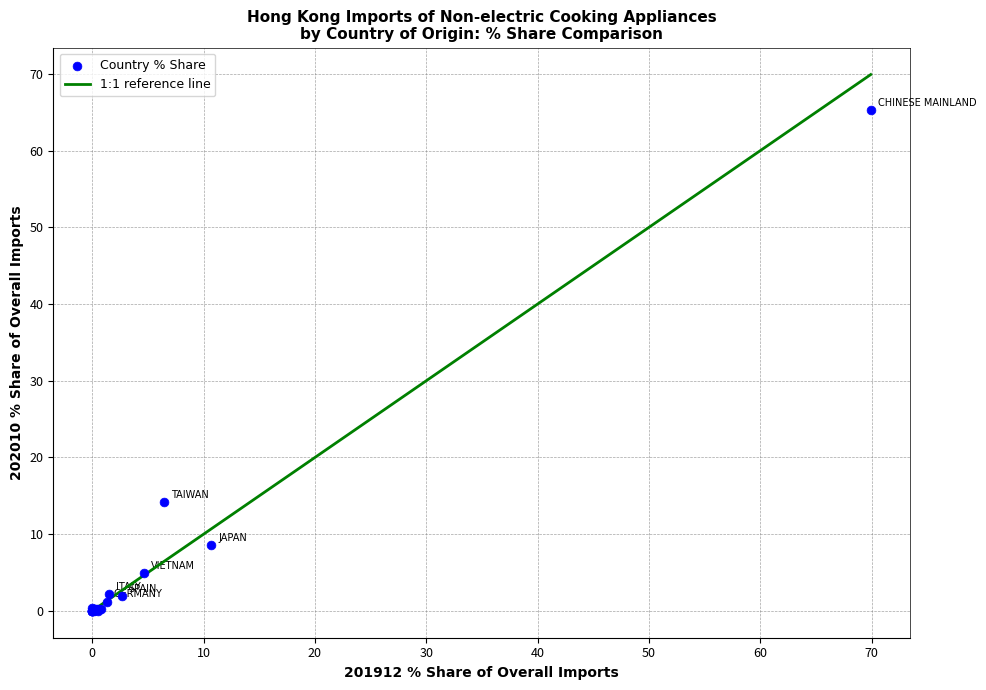

What Y value in the scatter plot is closest to 32?

14.2